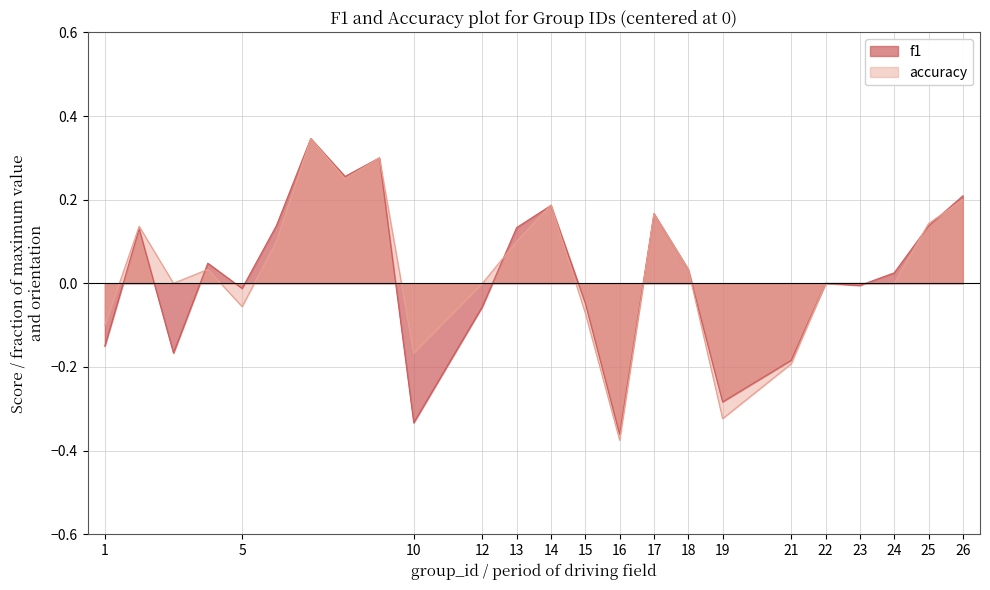

At which category does the chart reach its peak across all series?

7